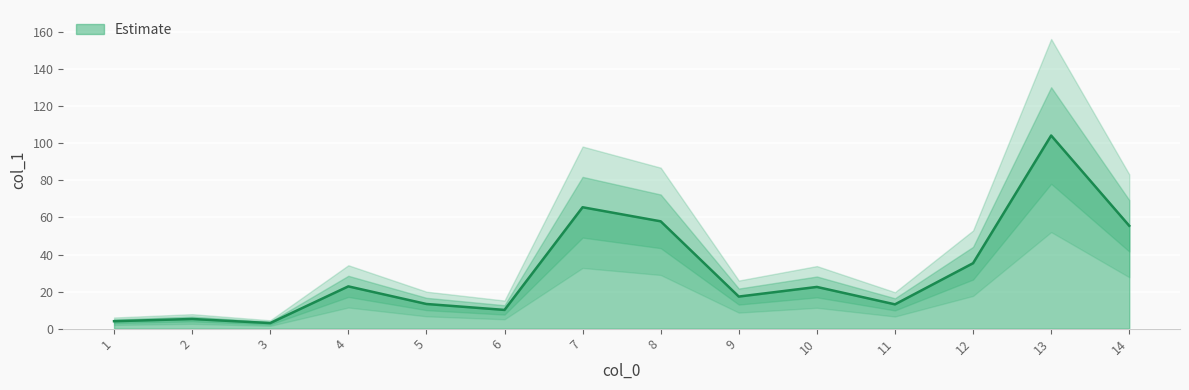

Which label corresponds to the largest value in the chart?

13